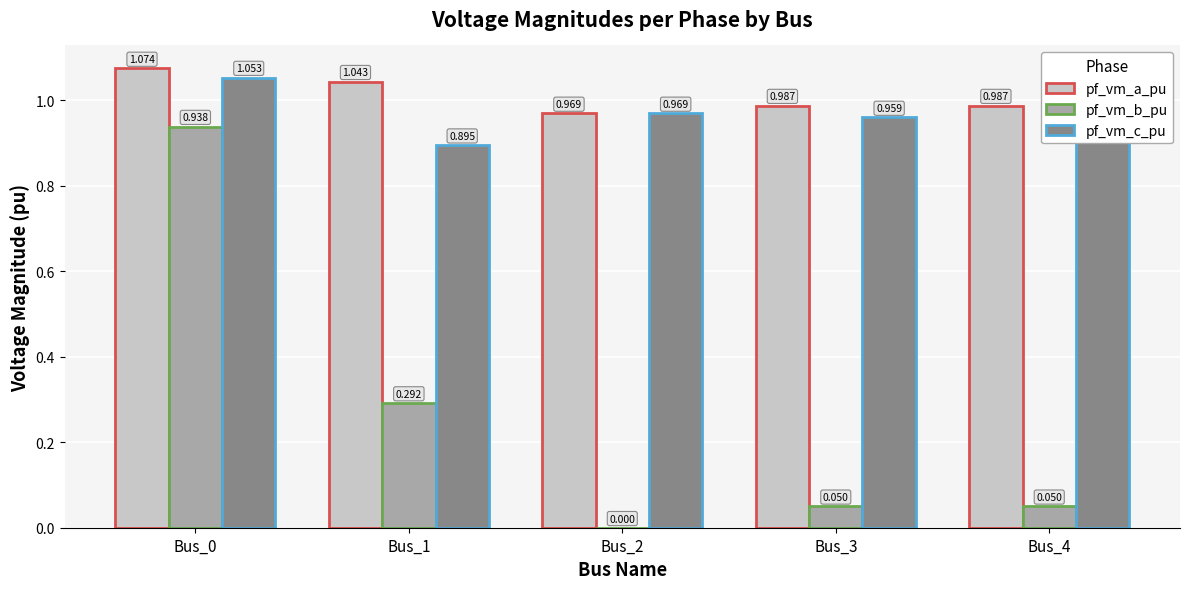

What is the total value across all series at Bus_2?

1.9